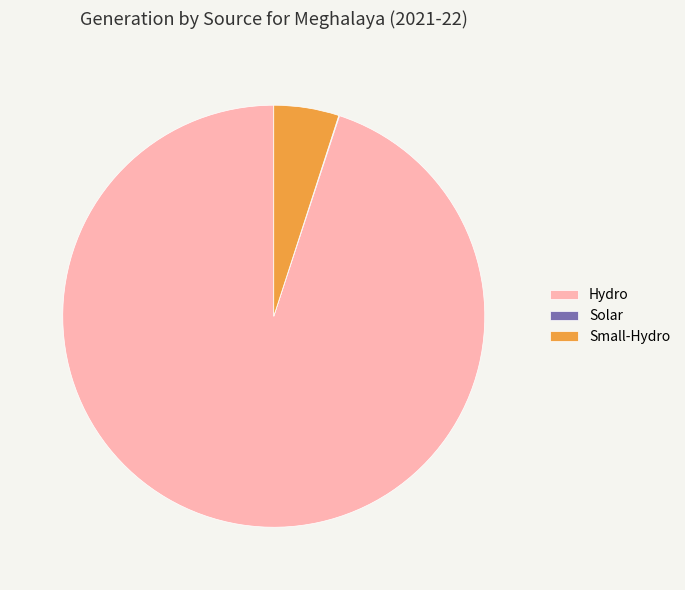

Which has a higher value, Small-Hydro or Hydro?

Hydro